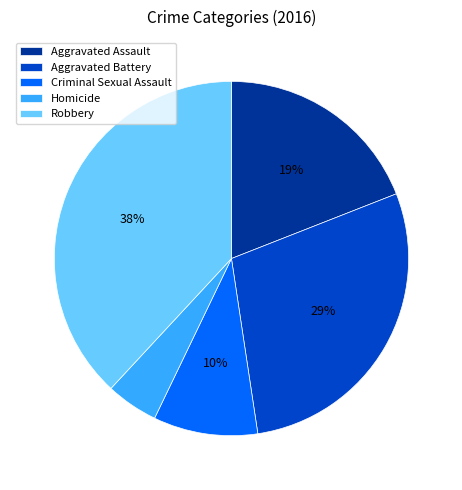

Which slice is the smallest?

Homicide